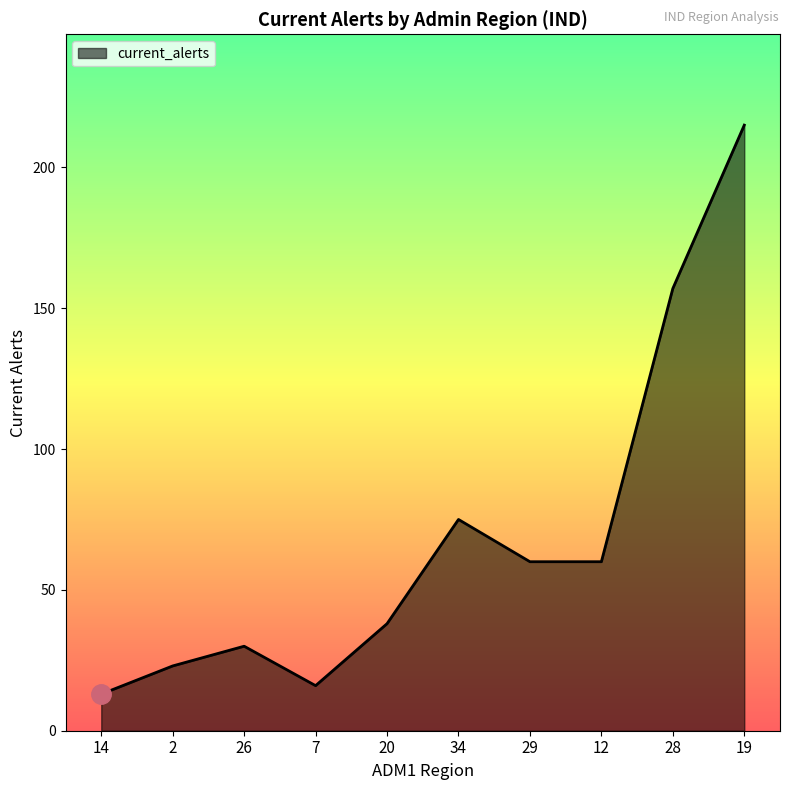

What is the change in value from 2 to 29?

+37